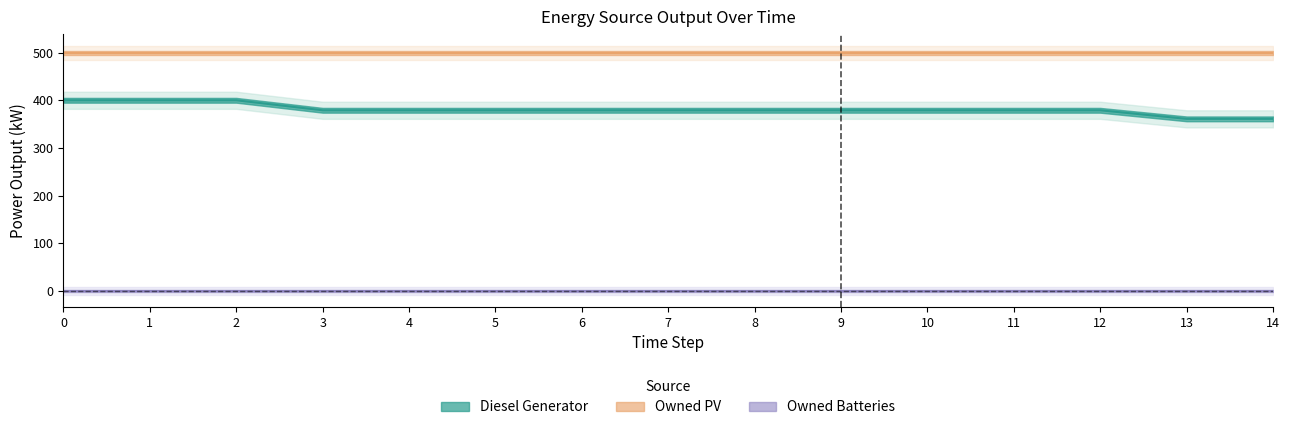

What is the difference between the highest and lowest values at 12?

499